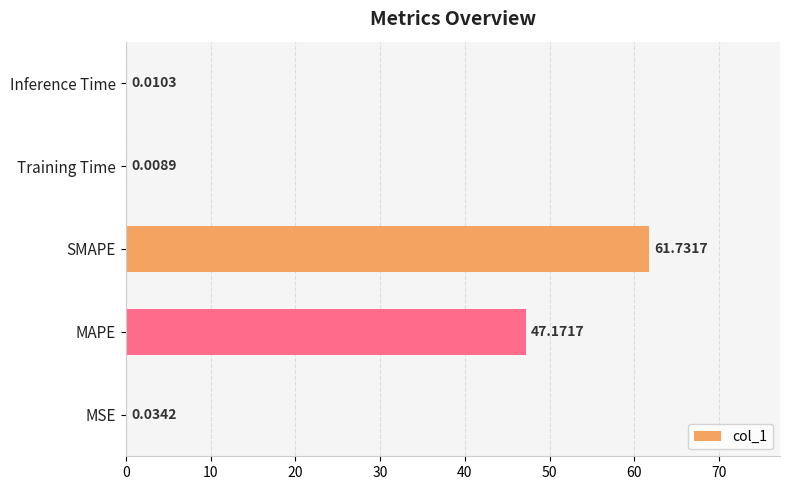

At which label is the value closest to 30?

MAPE